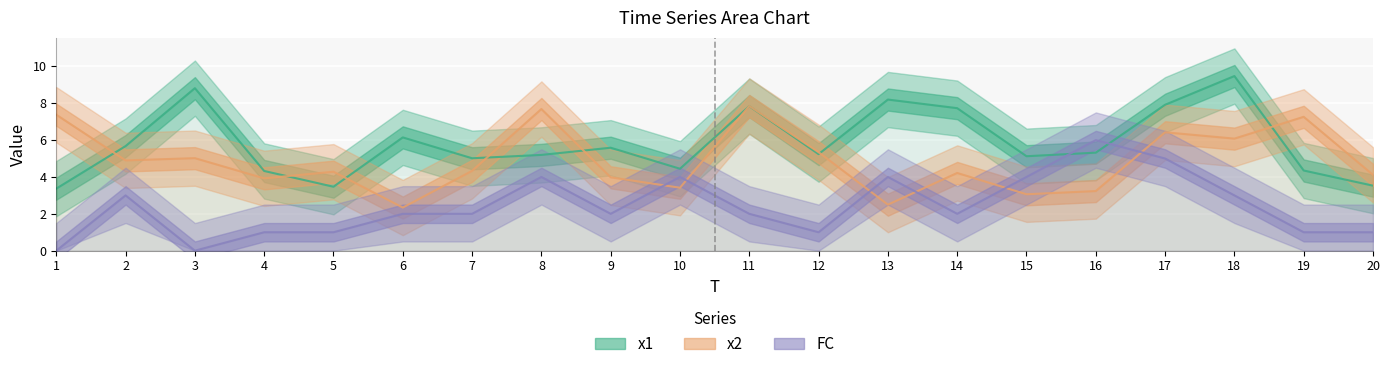

Rank the categories by x2 value from highest to lowest.

11, 8, 1, 19, 17, 18, 12, 3, 2, 7, 5, 14, 20, 9, 4, 10, 16, 15, 13, 6